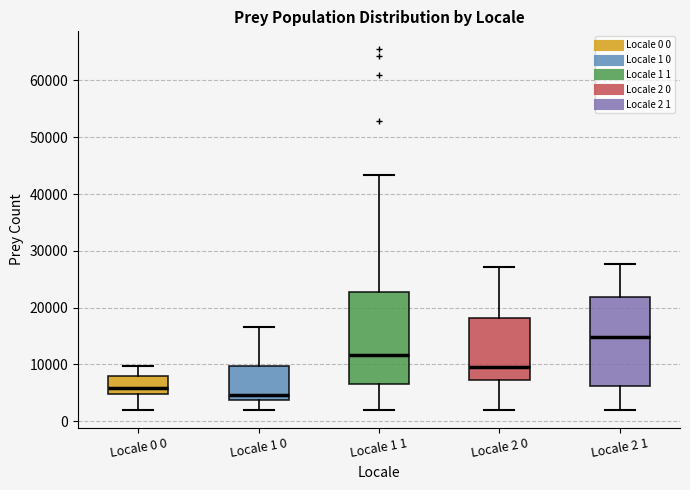

Reading left to right, read every box against the y-axis: the position of its median line, the range the box covers, and the ends of its whiskers. The values are not printed on the chart, so give them approximately, as read against the axis.

Locale 0 0: median 6000, box 5000 to 8000, whiskers 2000 to 10000
Locale 1 0: median 5000, box 4000 to 10000, whiskers 2000 to 17000
Locale 1 1: median 12000, box 7000 to 23000, whiskers 2000 to 43000
Locale 2 0: median 10000, box 7000 to 18000, whiskers 2000 to 27000
Locale 2 1: median 15000, box 6000 to 22000, whiskers 2000 to 28000